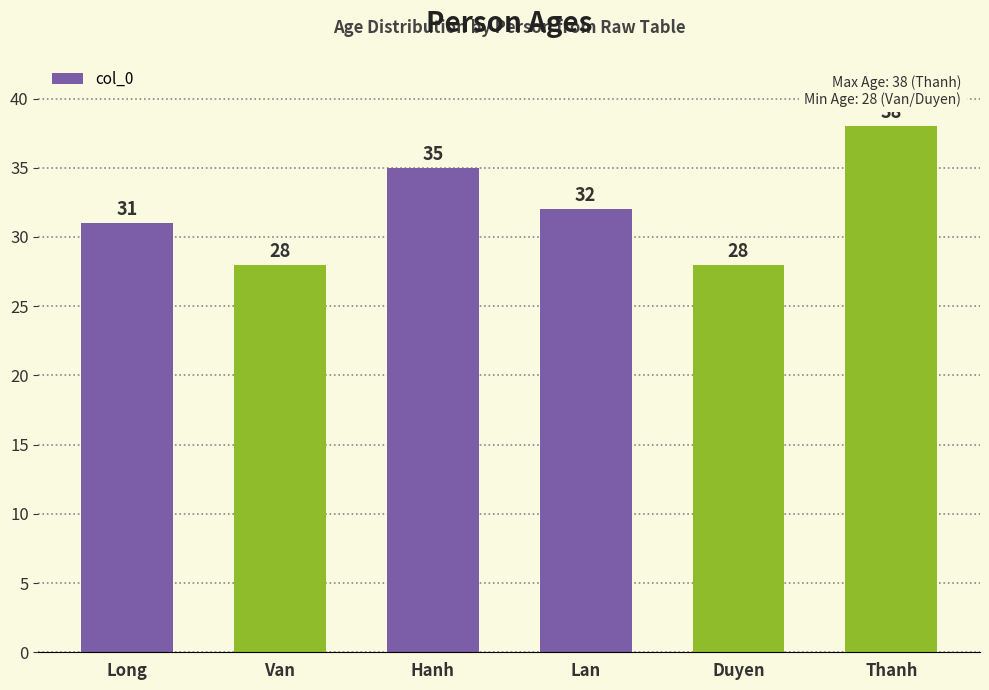

True or false: the data shows 28 at Van.

True